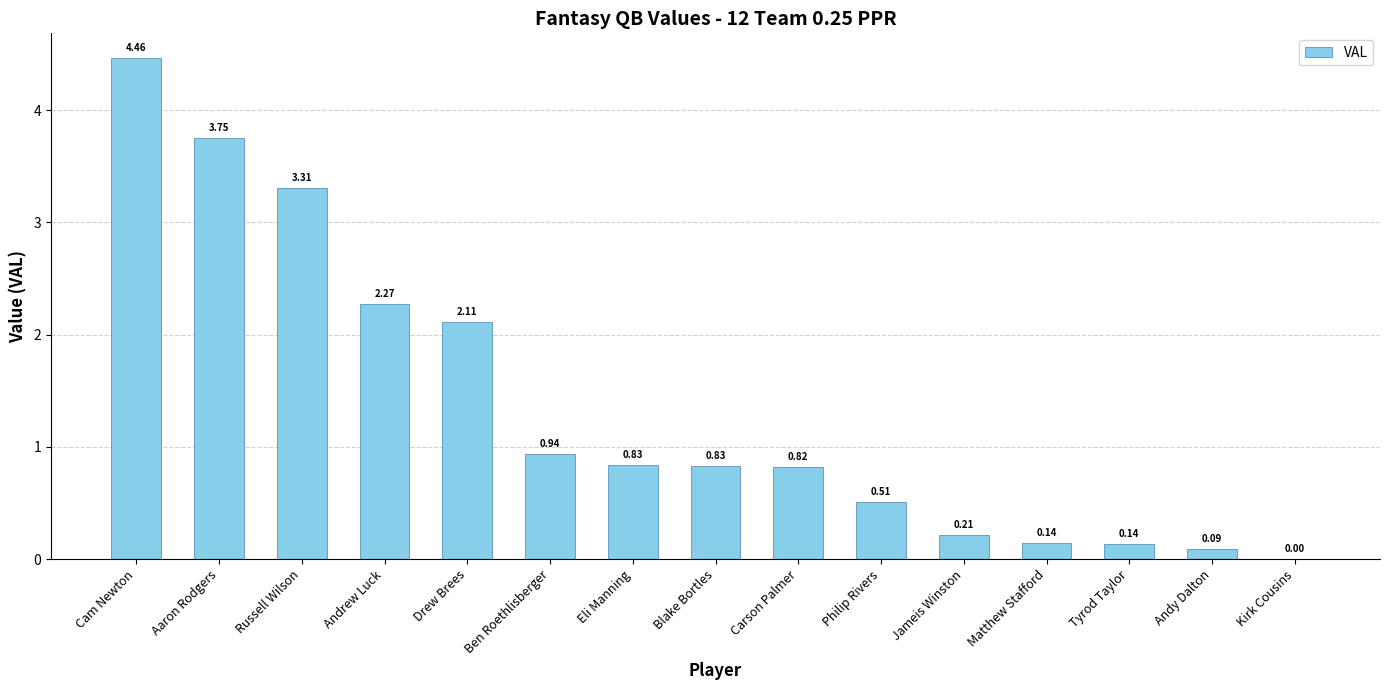

At which label is the value closest to 2?

Drew Brees